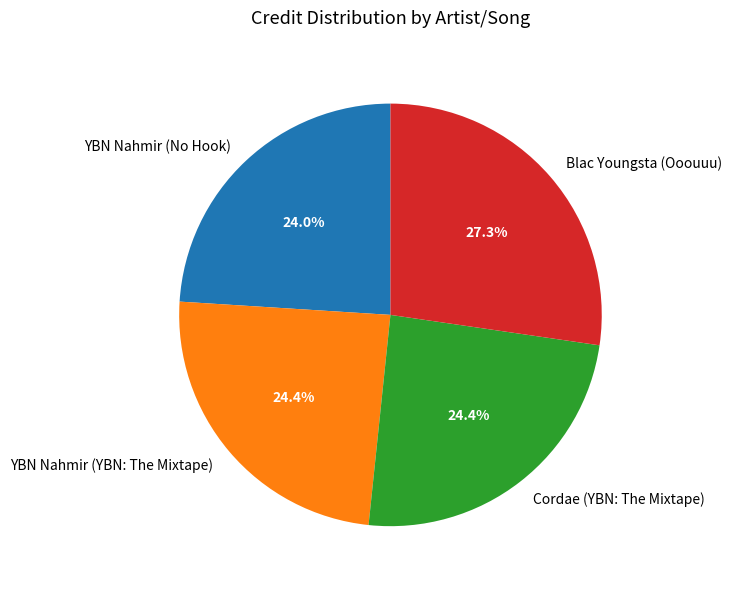

What percentage is NOT represented by Blac Youngsta (Ooouuu)?

72.7%